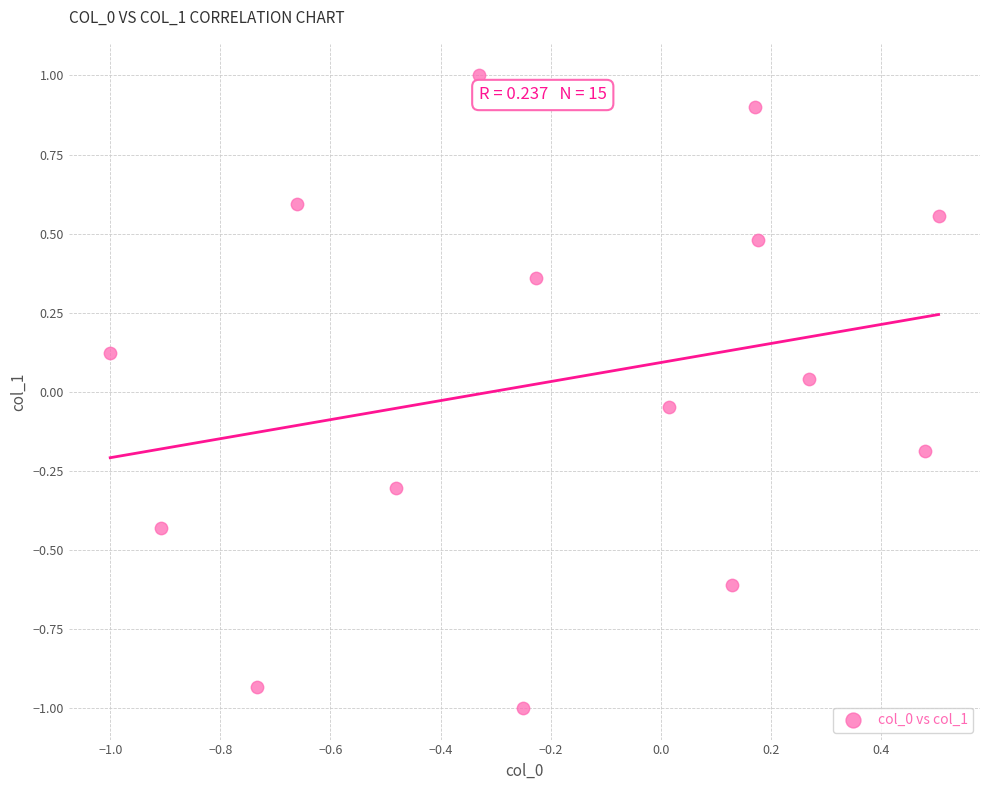

What is the range of Y values (max minus min)?

2.0